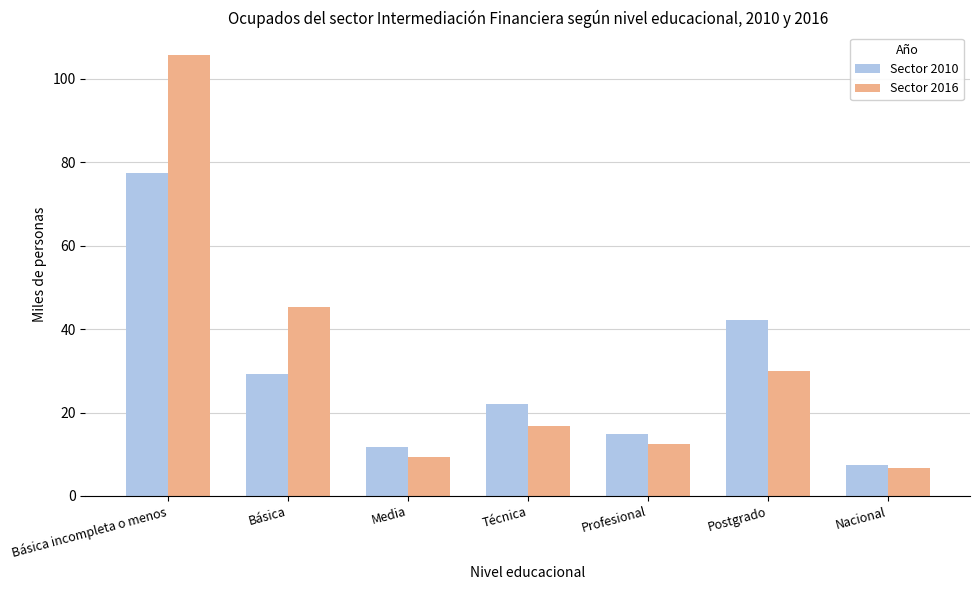

Between Profesional and Nacional, which series saw the biggest shift?

Sector 2010